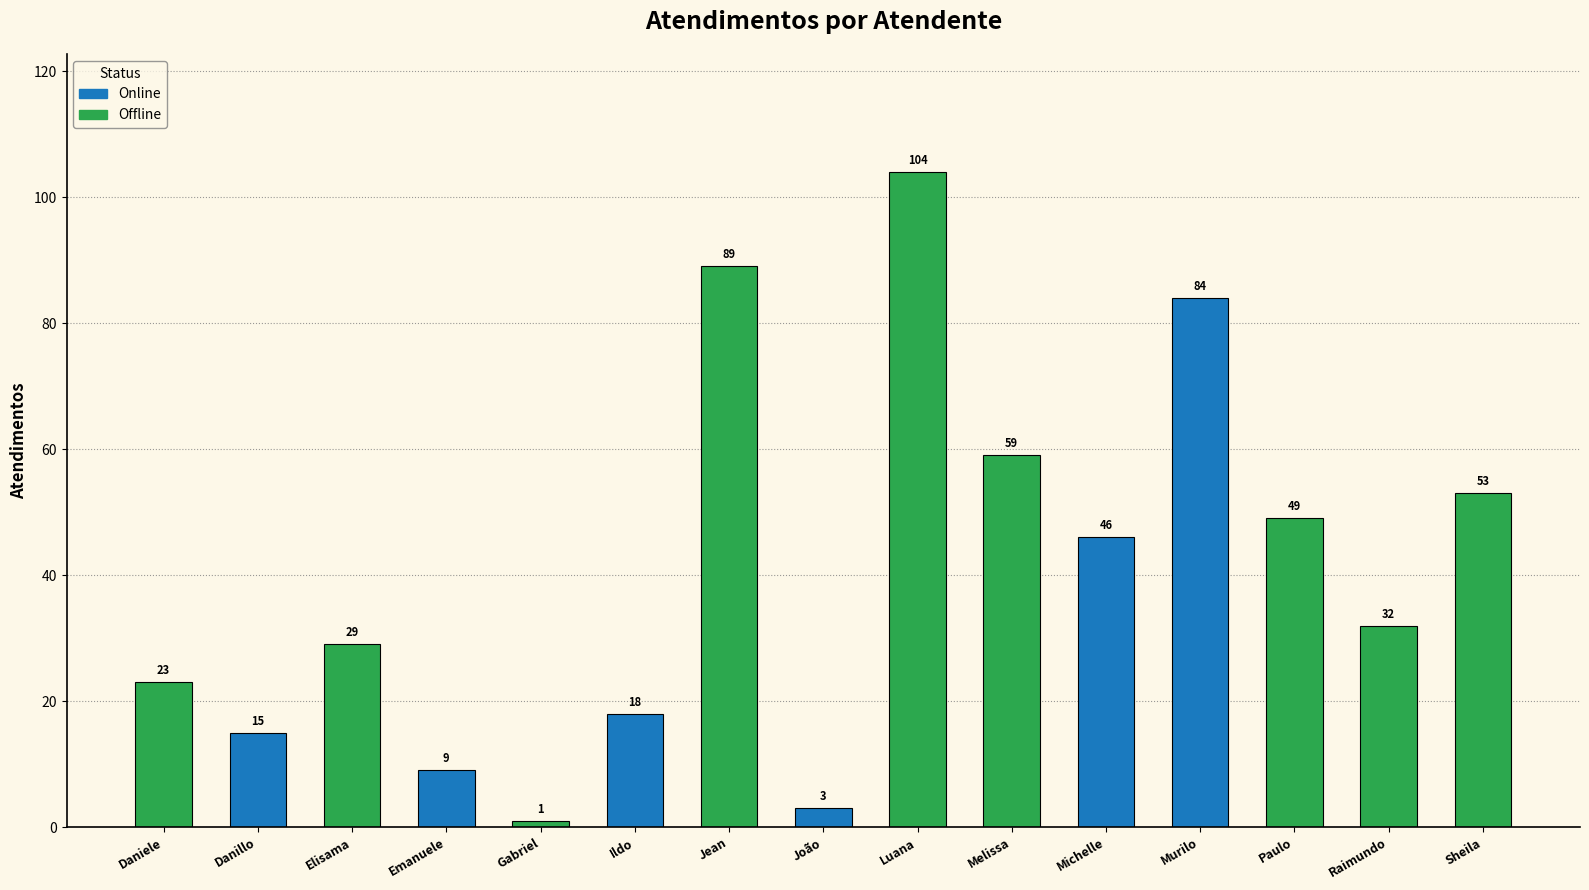

Which label corresponds to the smallest value in the chart?

Gabriel